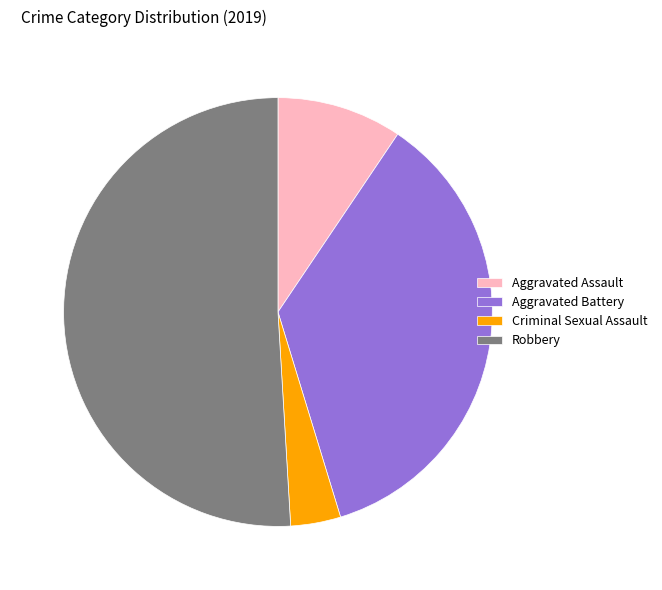

Is it true that Aggravated Battery is 36% of the pie?

True